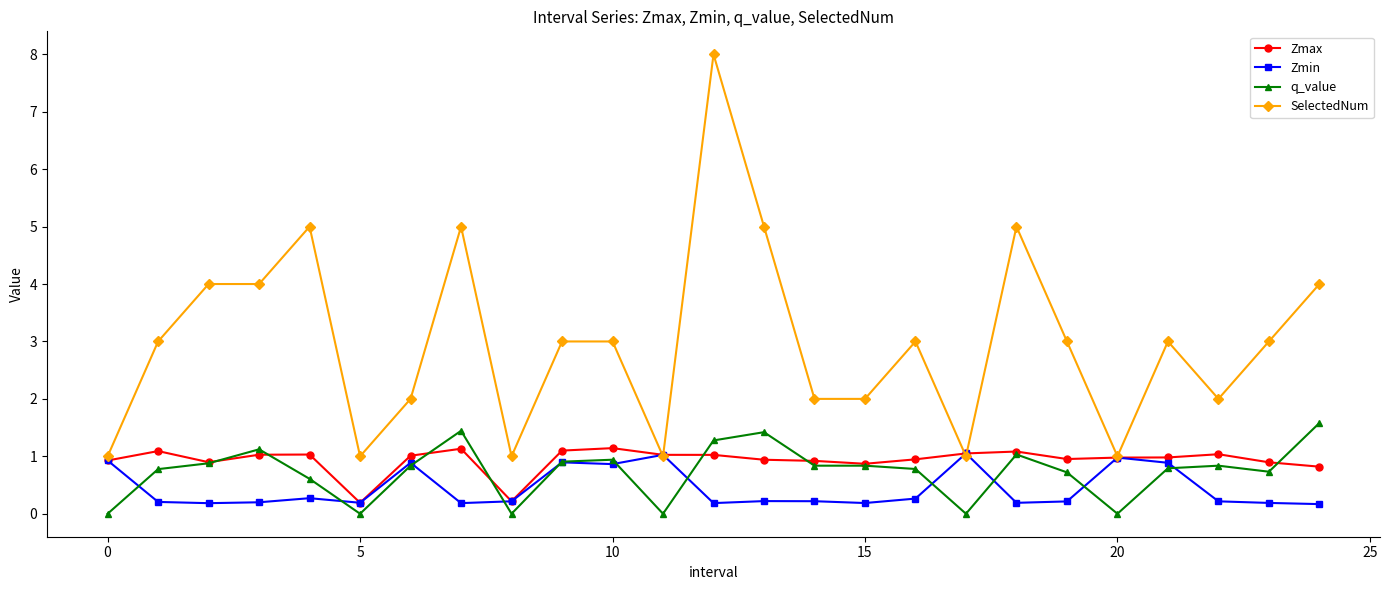

True or false: SelectedNum and q_value cross at least once.

False